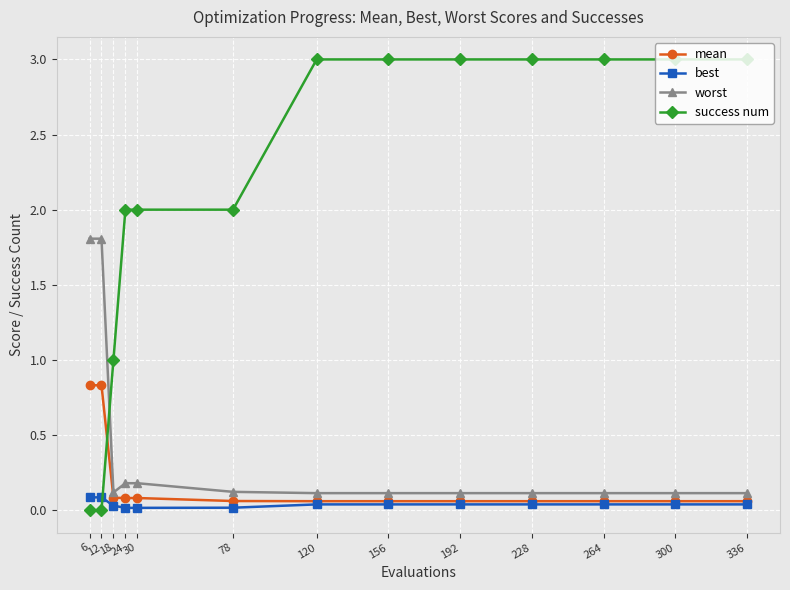

How many data points does each series have?

13